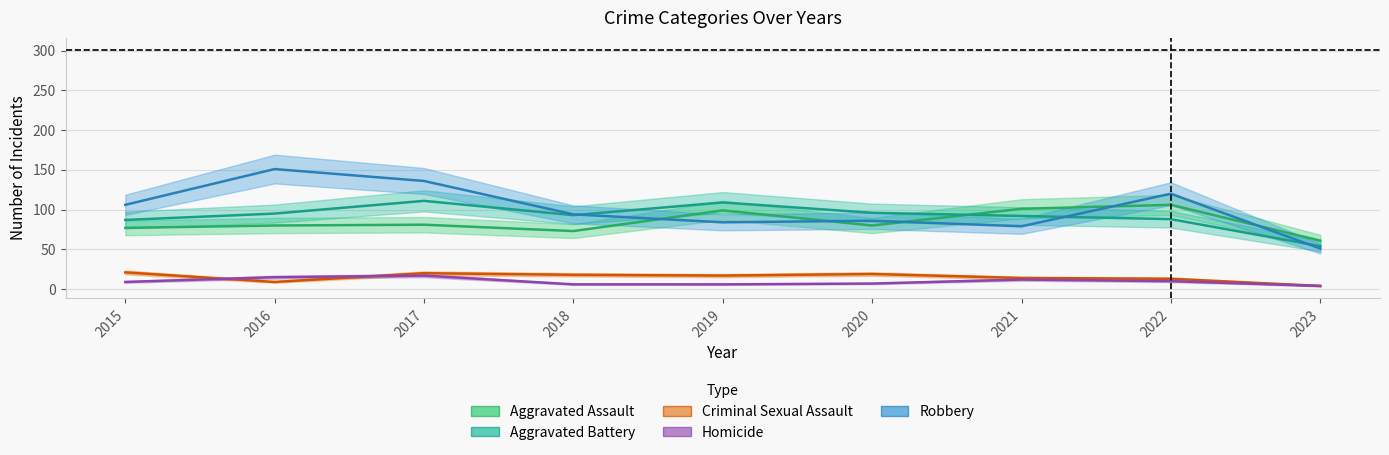

Which has a higher value, 2020 or 2021?

2021